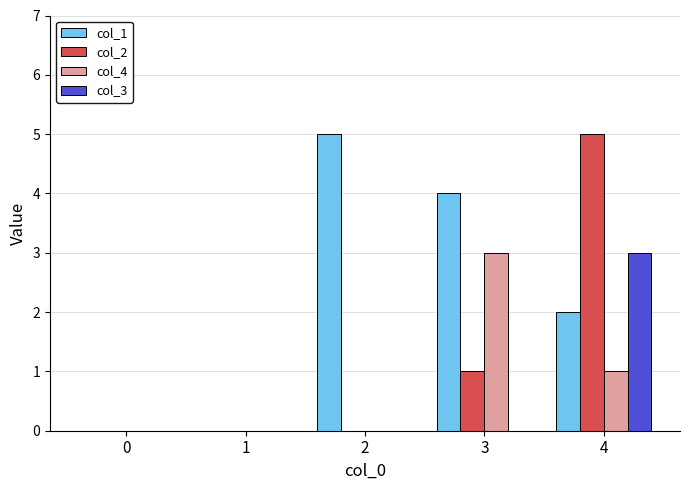

The col_2 series shows 0 at 0. True or false?

True